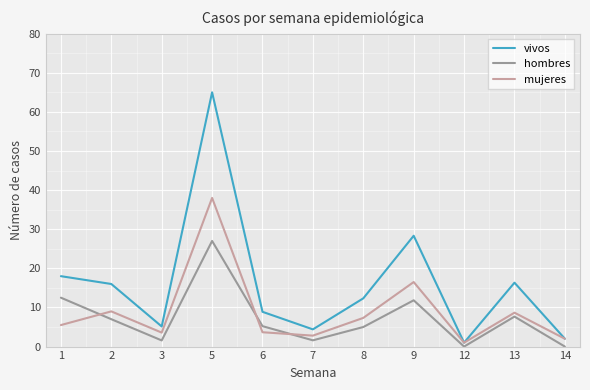

True or false: mujeres has a value of 12.8 at 8.

False